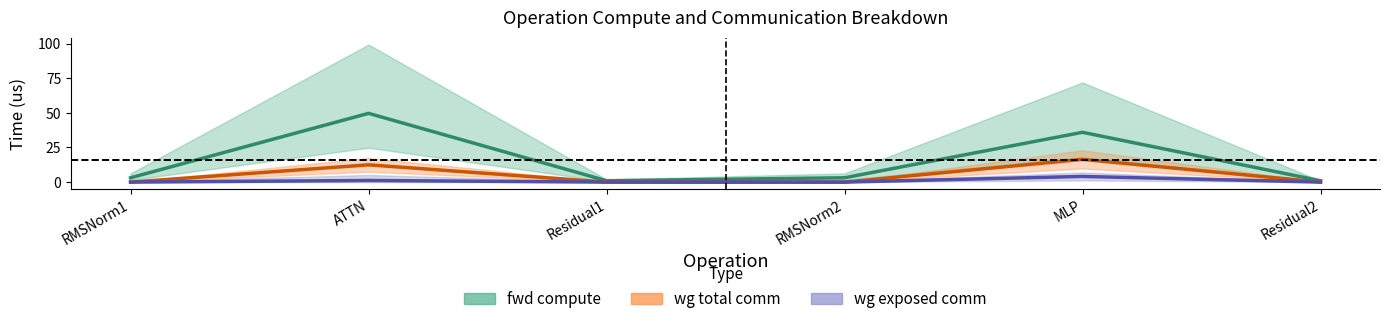

Rank the series at Residual1 from lowest to highest value.

wg total comm, wg exposed comm, fwd compute